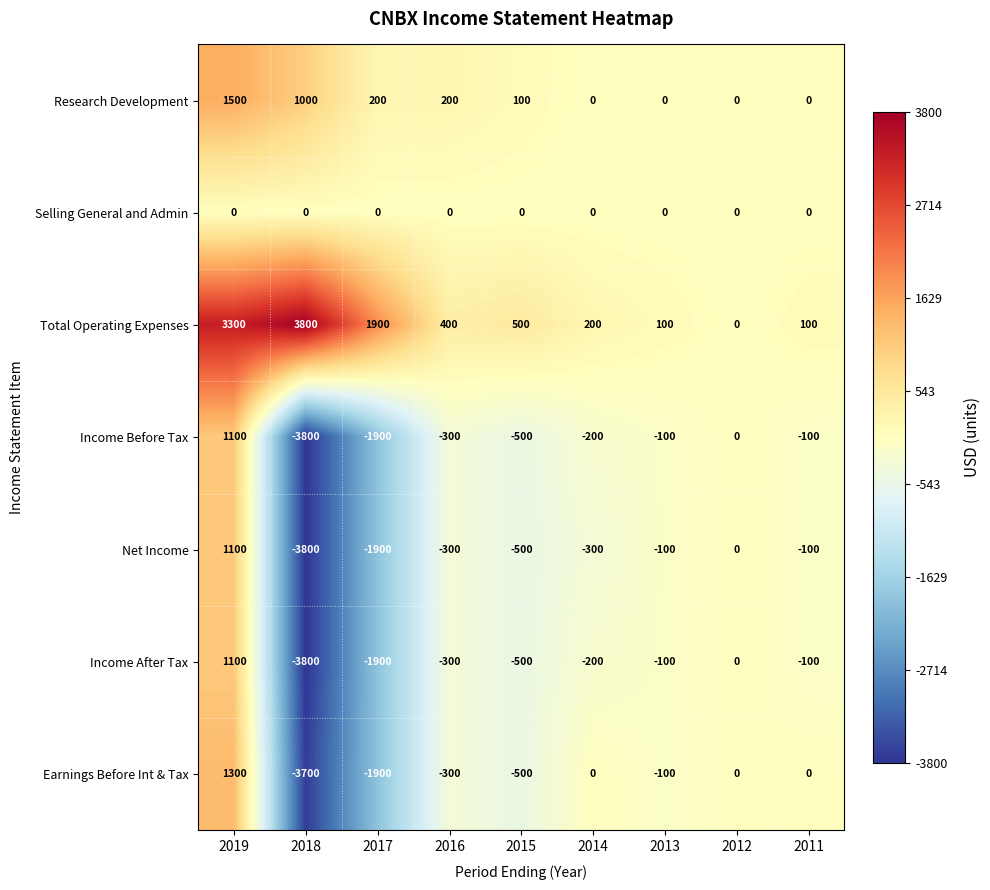

What is the difference between the maximum and minimum values in the Income After Tax series?

4900